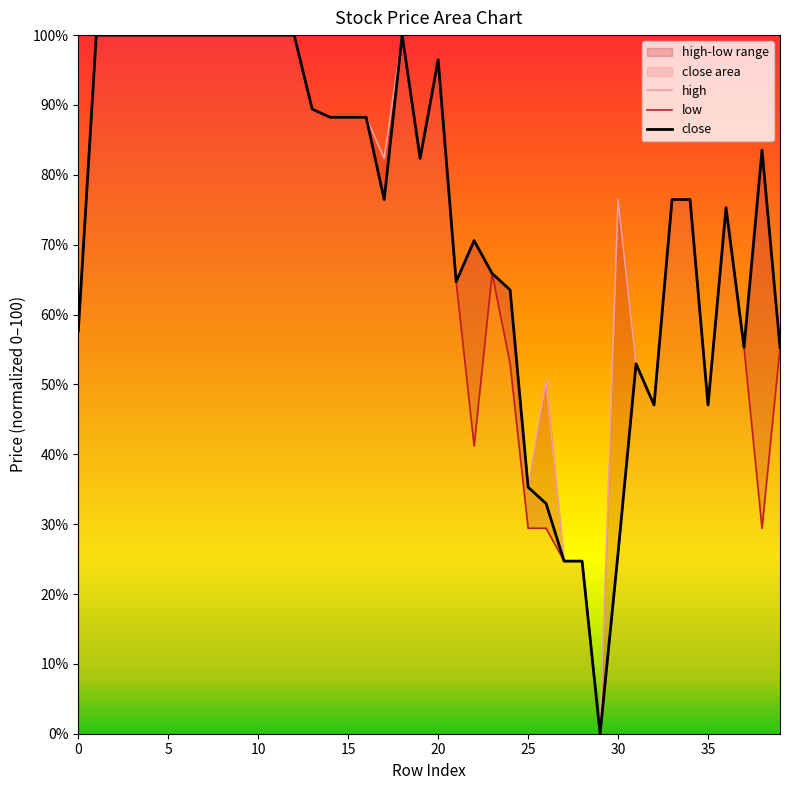

How many lines are shown in the chart?

3